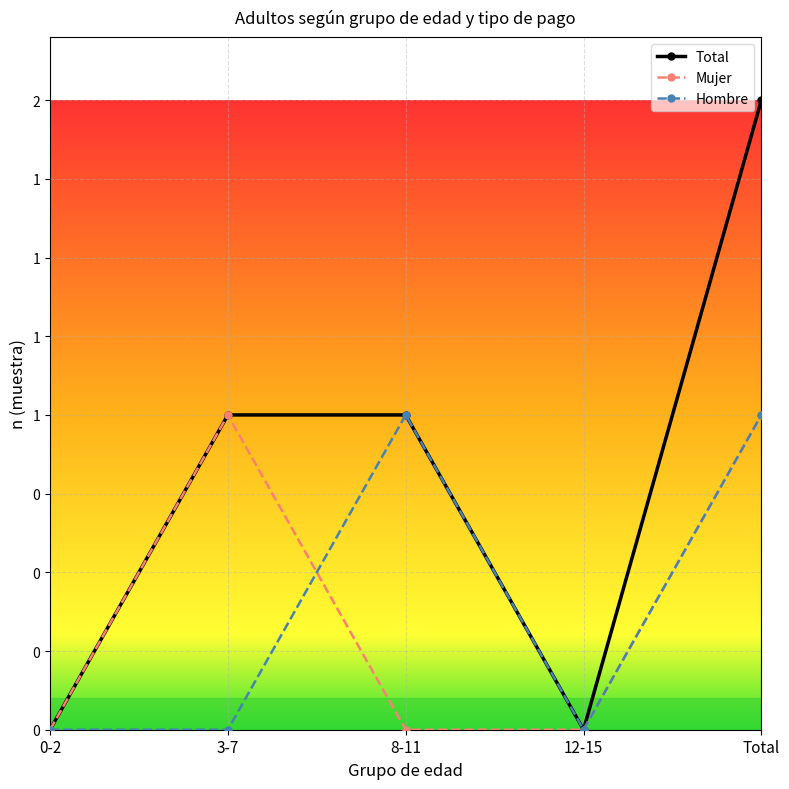

What is the label of the 1st point from the right?

Total